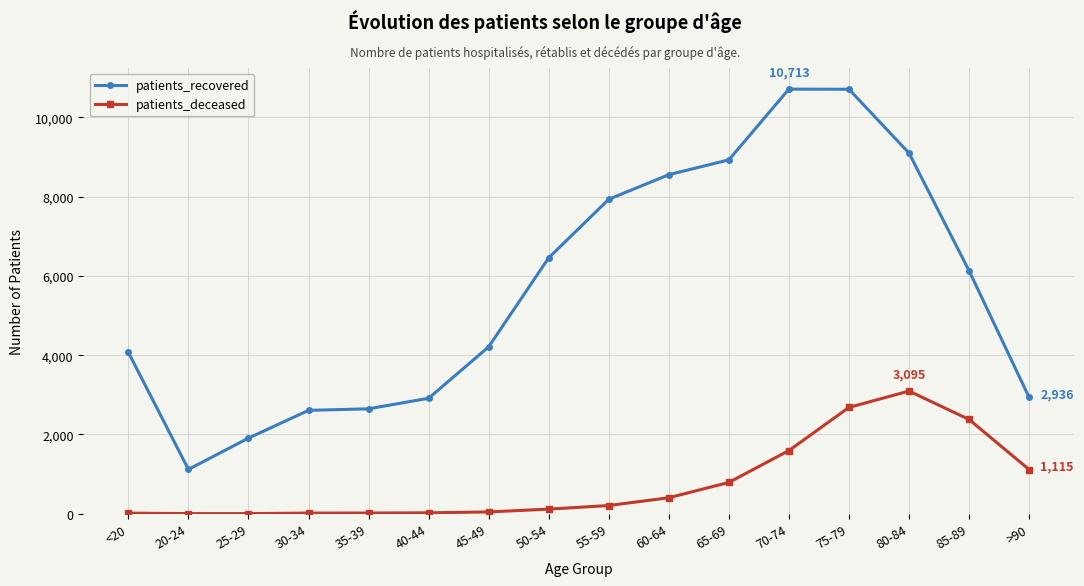

What is the lowest value of the patients_recovered series?

1118